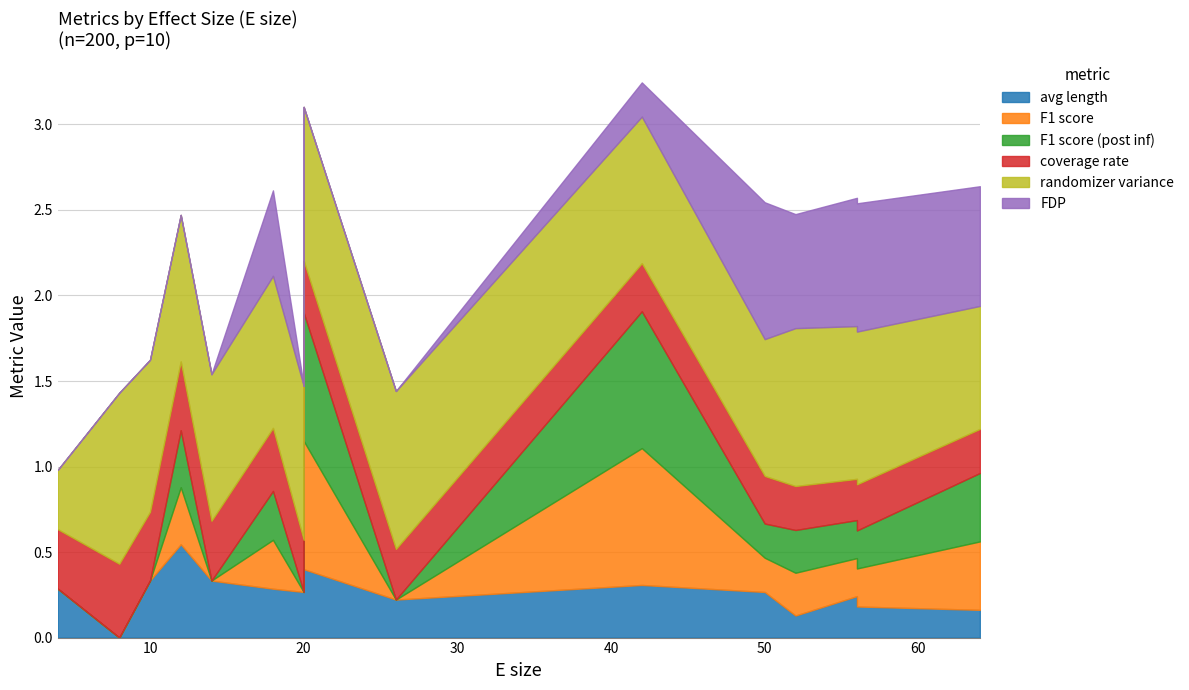

Between which two adjacent categories do F1 score (post inf) and avg length first intersect?

14 and 18